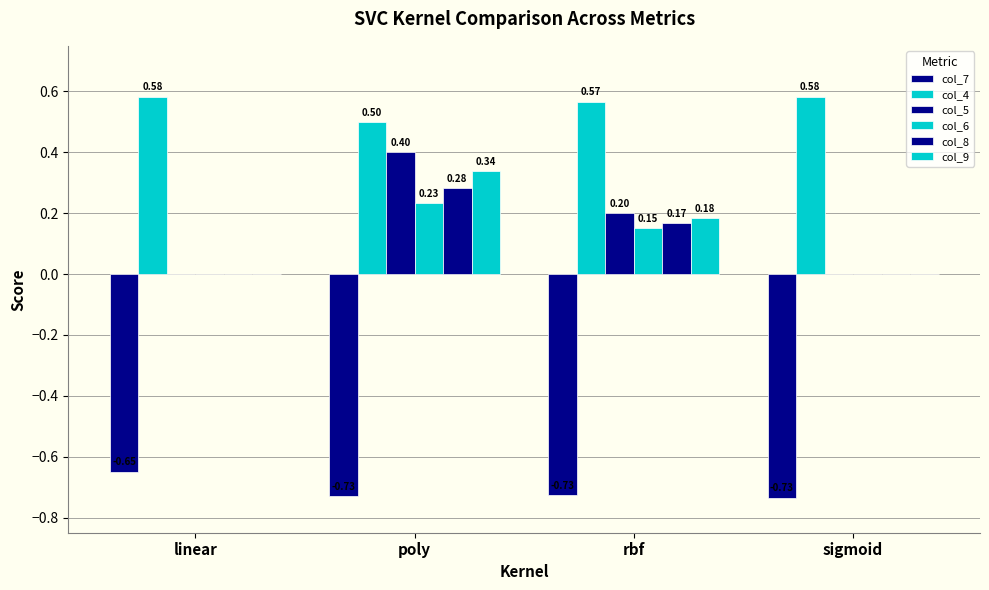

What is the label of the 4th bar from the right?

linear